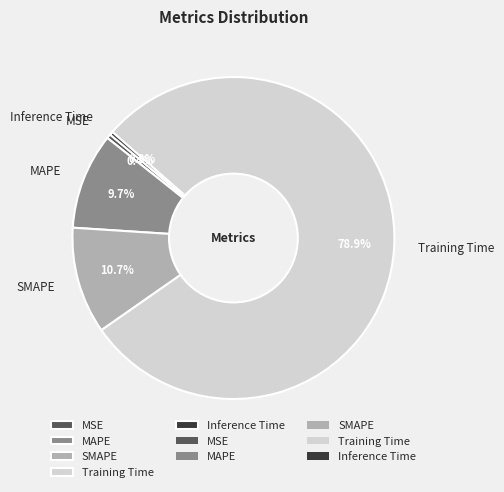

To the nearest percent, what is the difference between the largest and smallest slice percentages?

79%